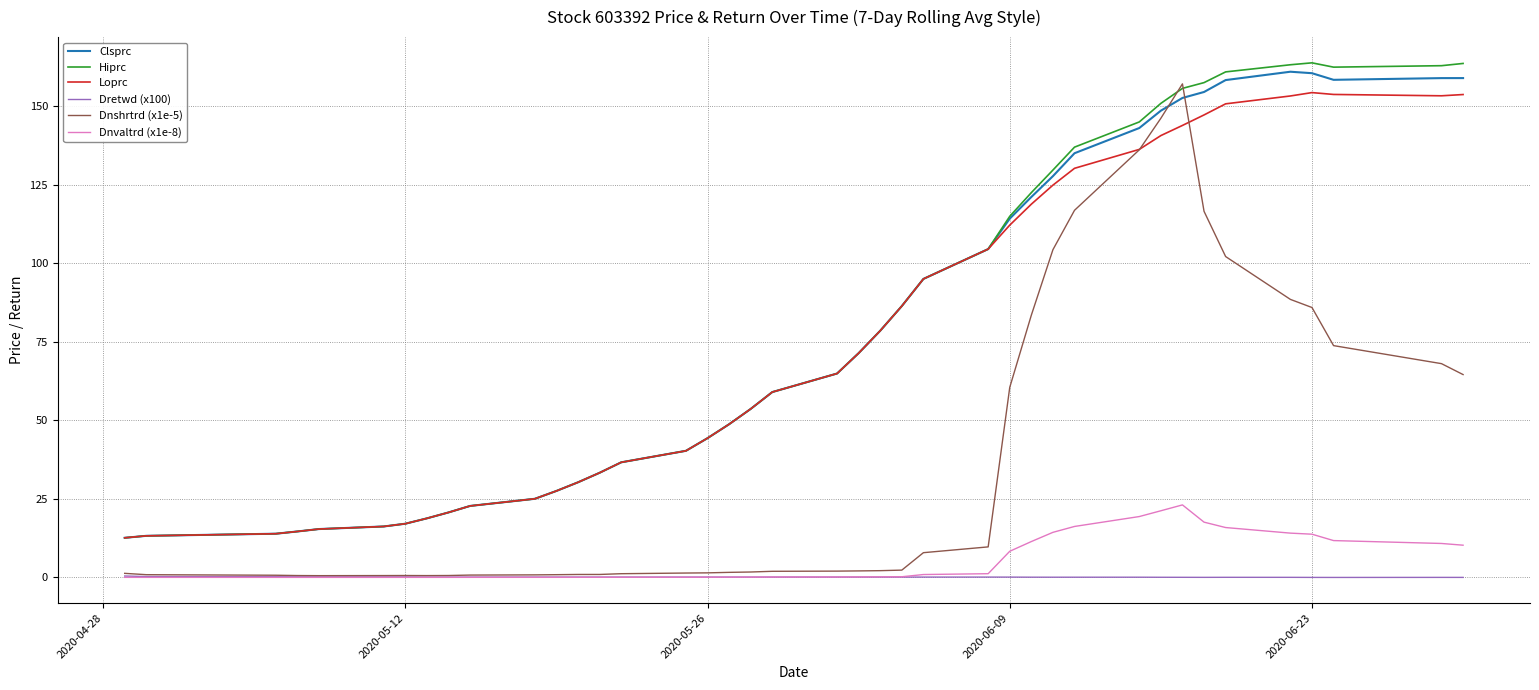

True or false: Loprc and Dnvaltrd (x1e-8) cross at least once.

False